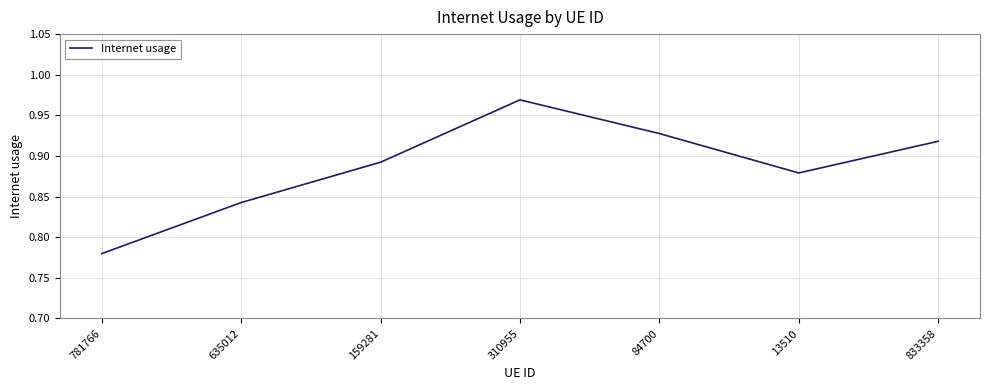

How many interior local valleys (lower than both neighbors) does the data have?

1